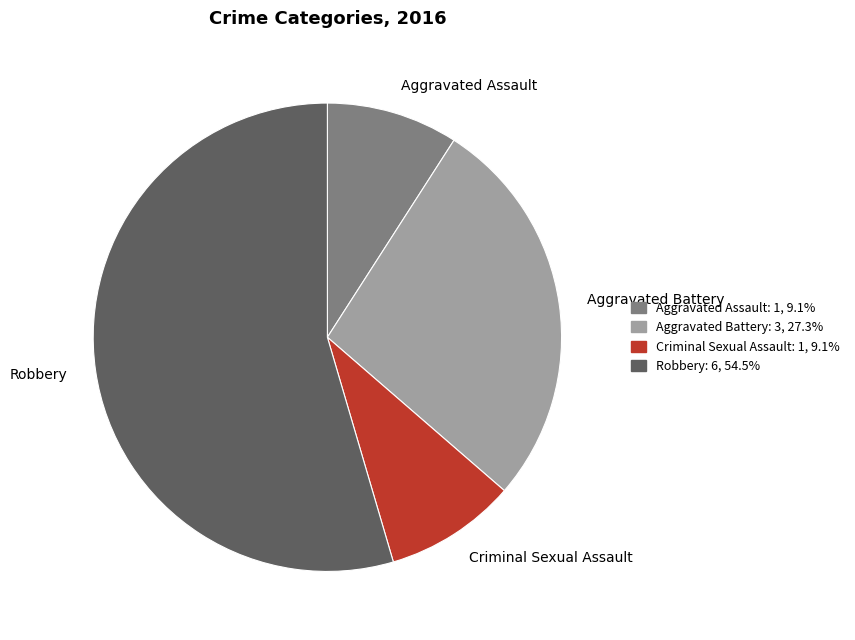

Which has a higher value, Aggravated Battery or Criminal Sexual Assault?

Aggravated Battery